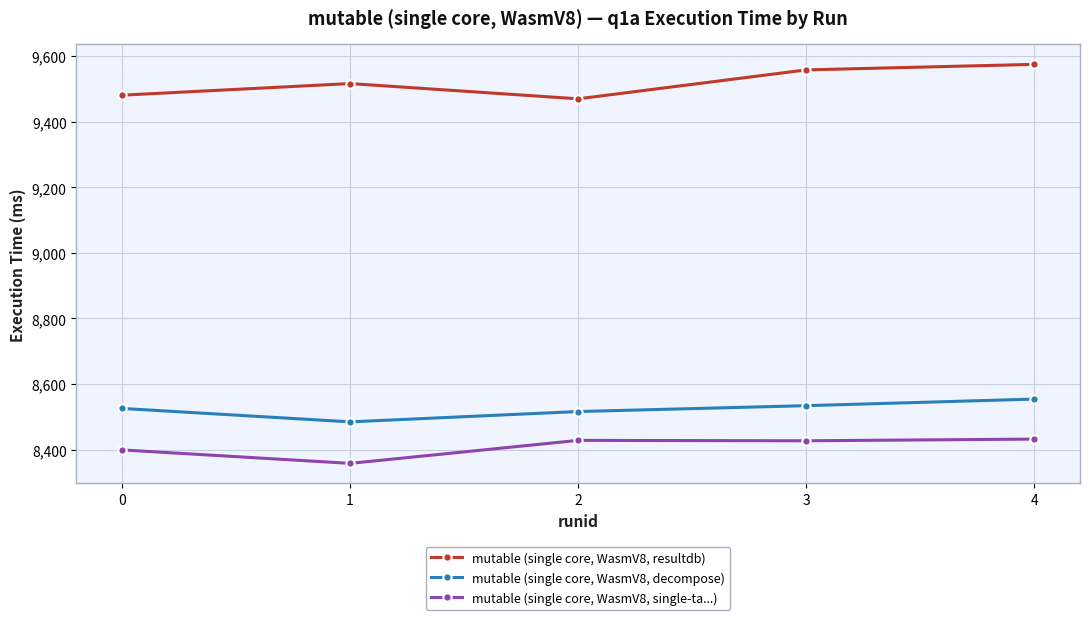

Is this an area chart (filled region under the line)?

No